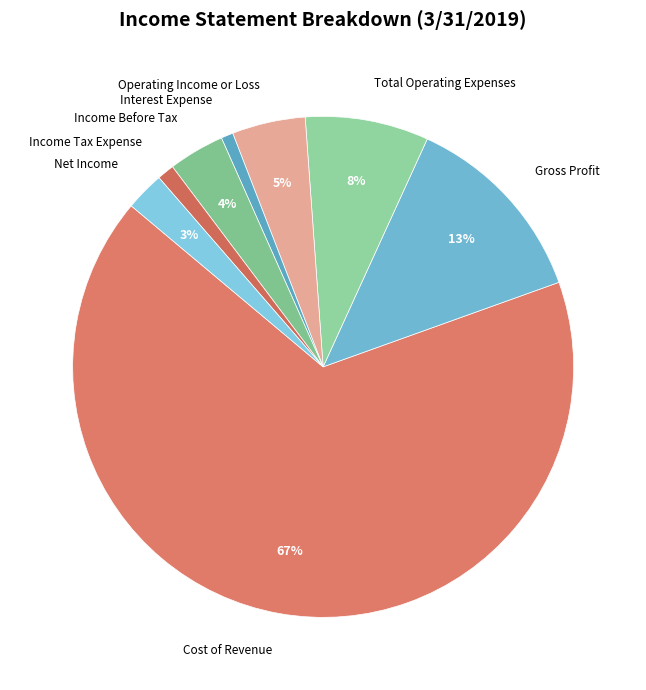

To the nearest percent, what percentage of the pie is Operating Income or Loss?

5%